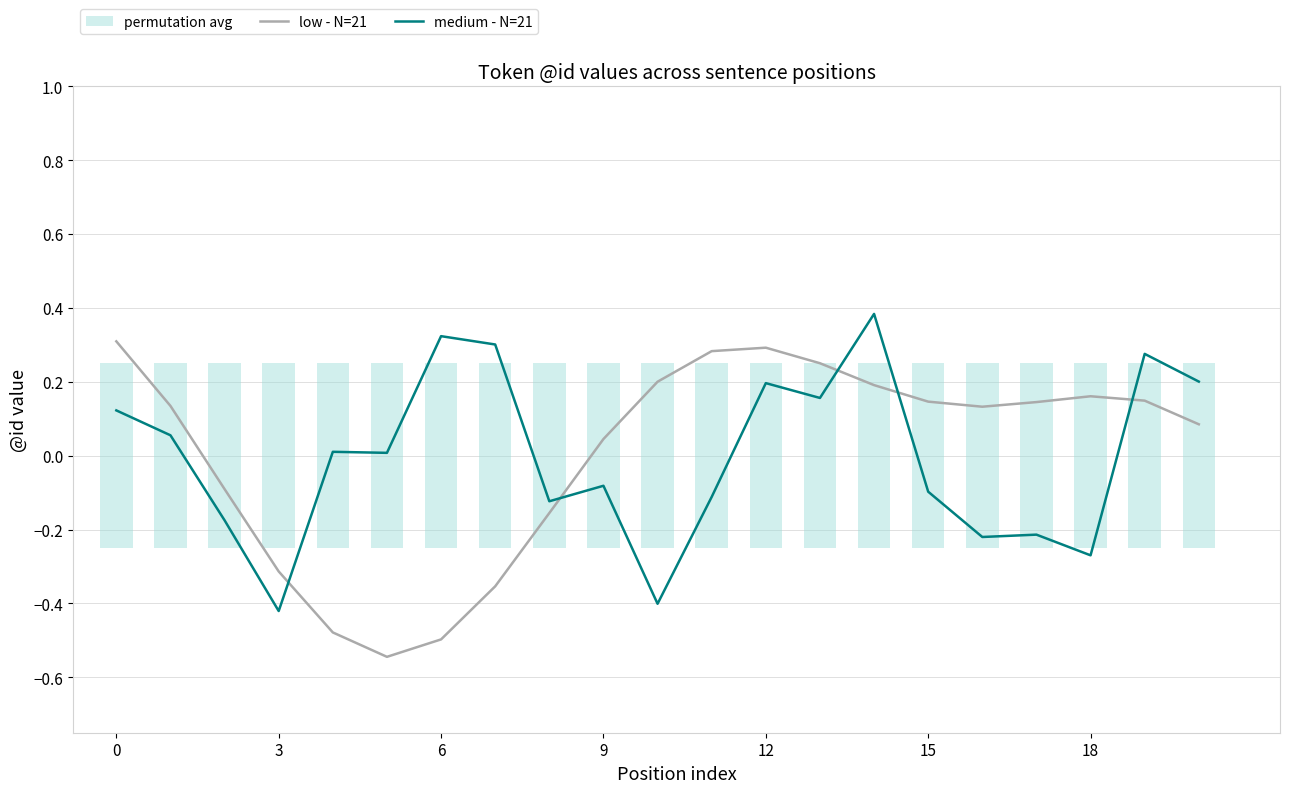

True or false: low - N=21 and medium - N=21 cross at least once.

True